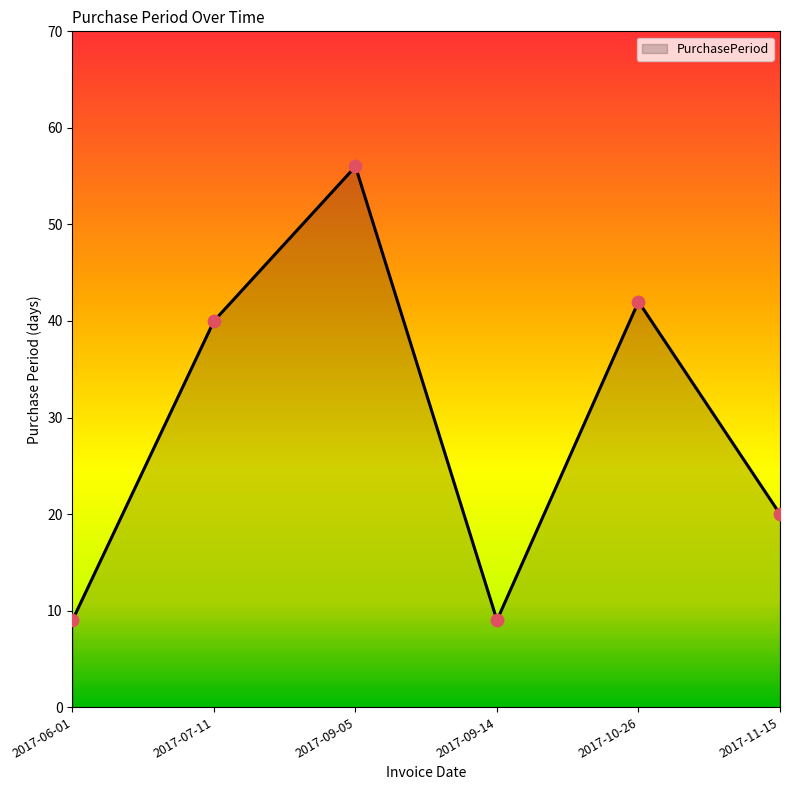

What is the change in value from 2017-09-14 to 2017-11-15?

+11